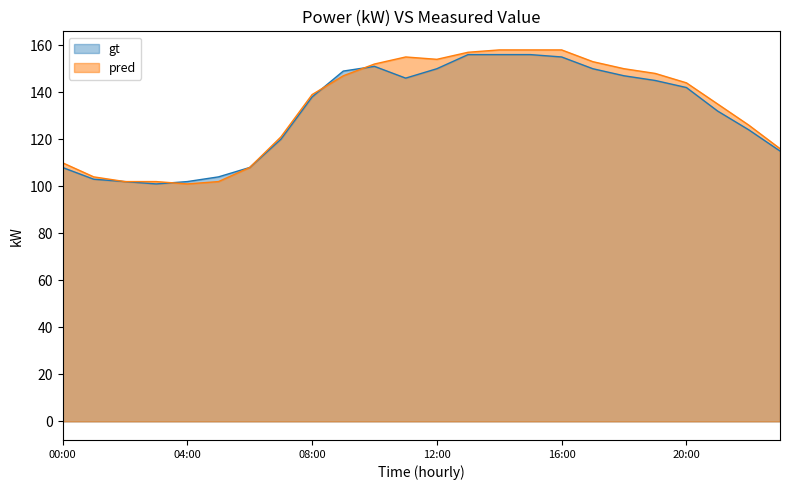

What position from the right is 18:00?

6